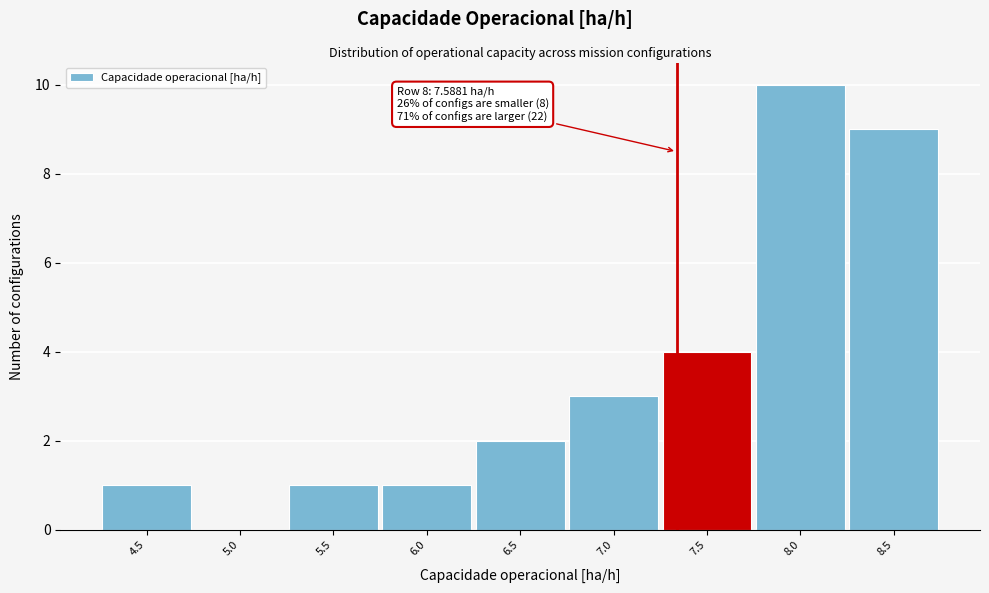

Reading left to right, extract all data points from this chart.

4.5=1	5.0=0	5.5=1	6.0=1	6.5=2	7.0=3	7.5=4	8.0=10	8.5=9